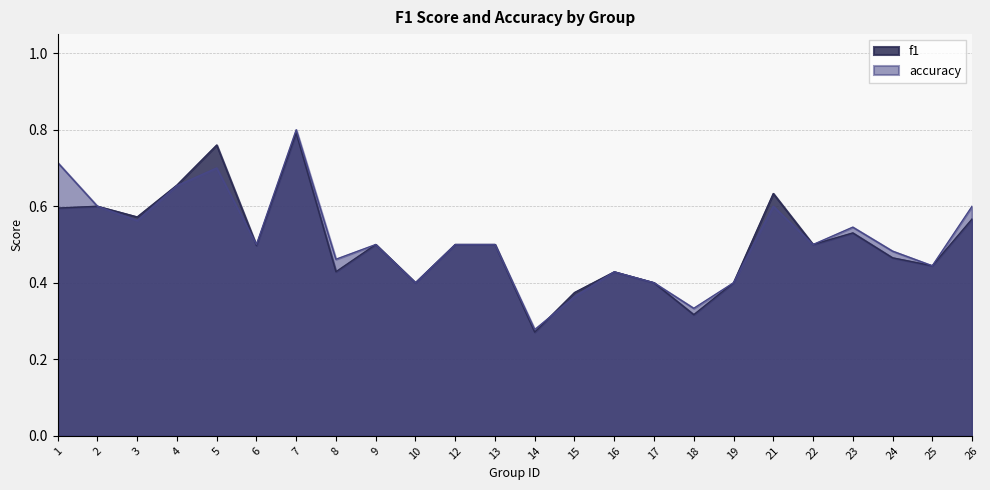

At which label is f1 closest to 0?

14